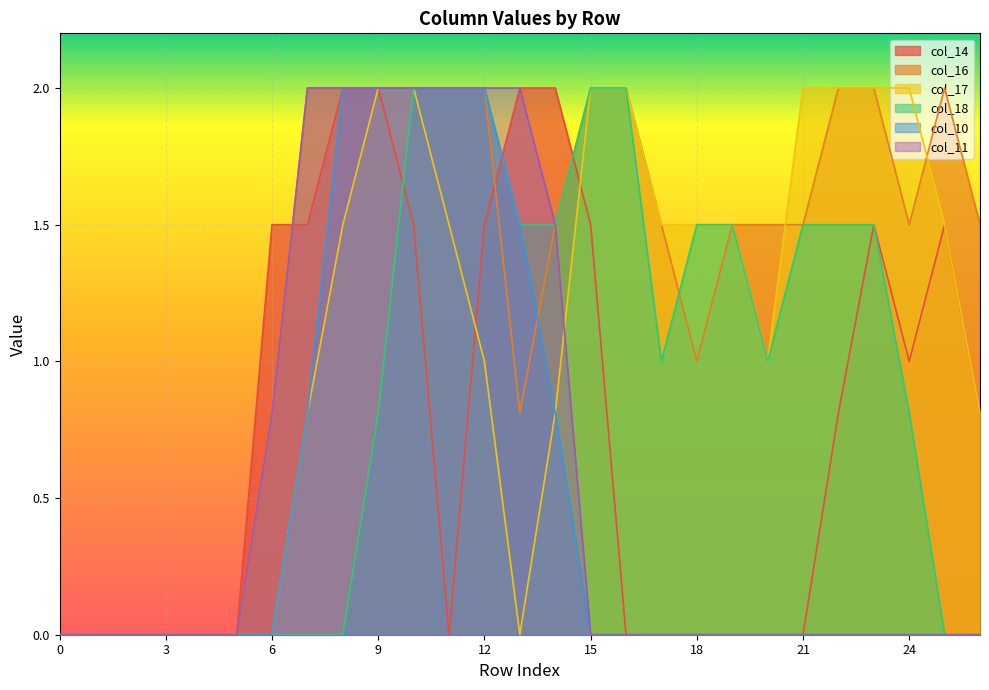

What is the sum of the col_11 values at 12 and 0?

2.0